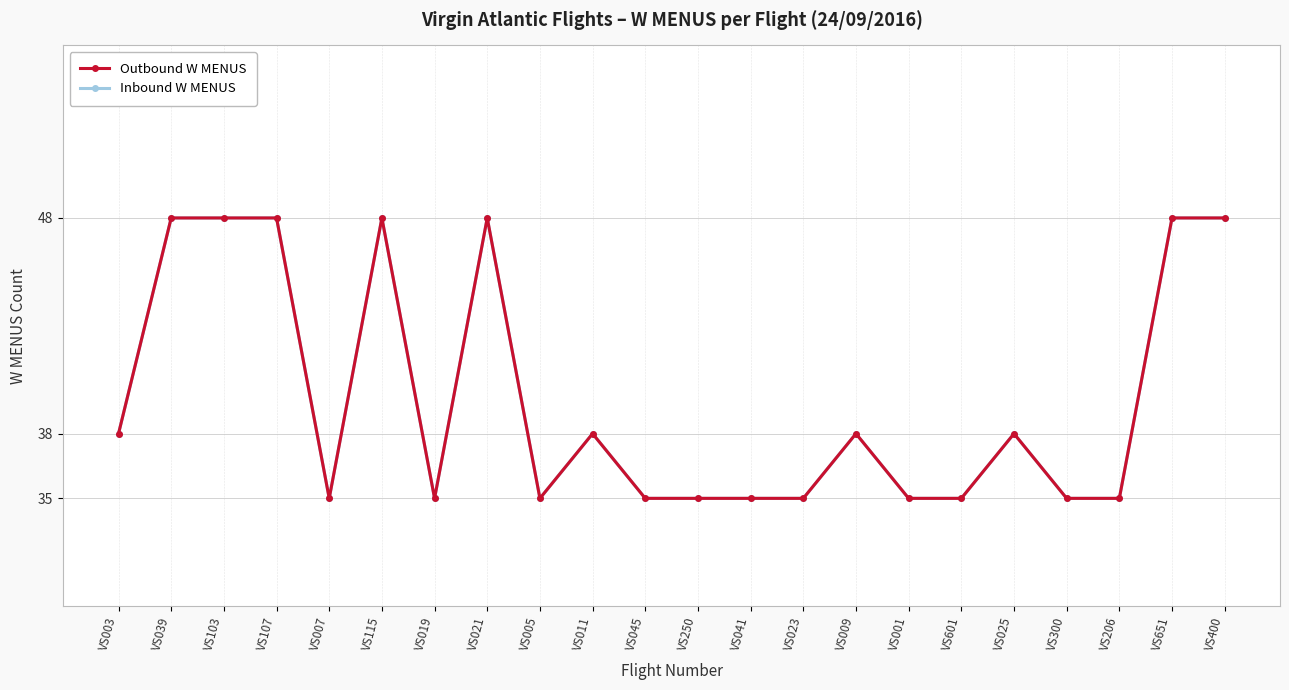

What is the sum of all Outbound W MENUS values?

873